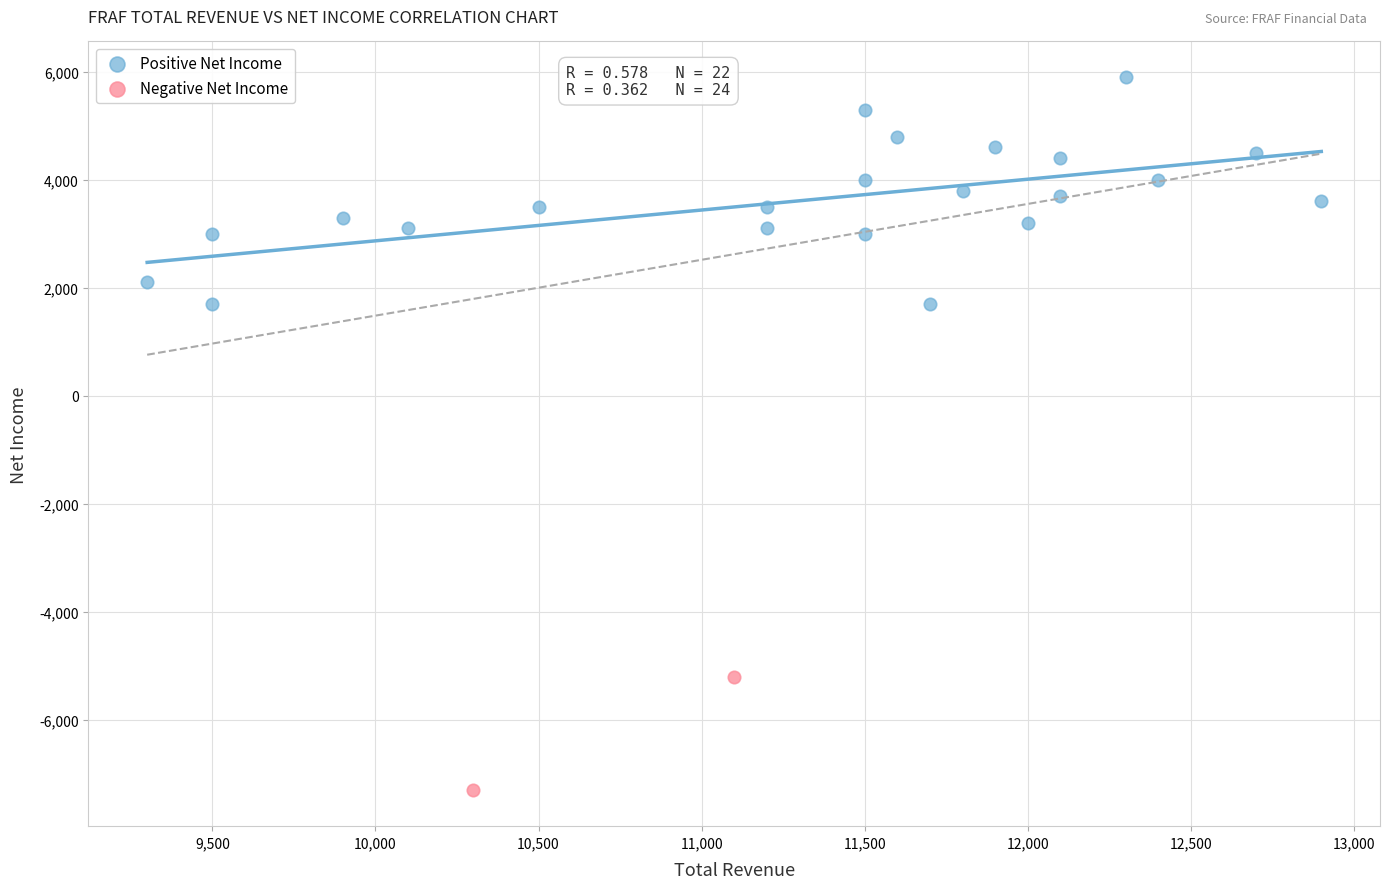

What are all the series names shown in the legend?

Positive Net Income, Negative Net Income